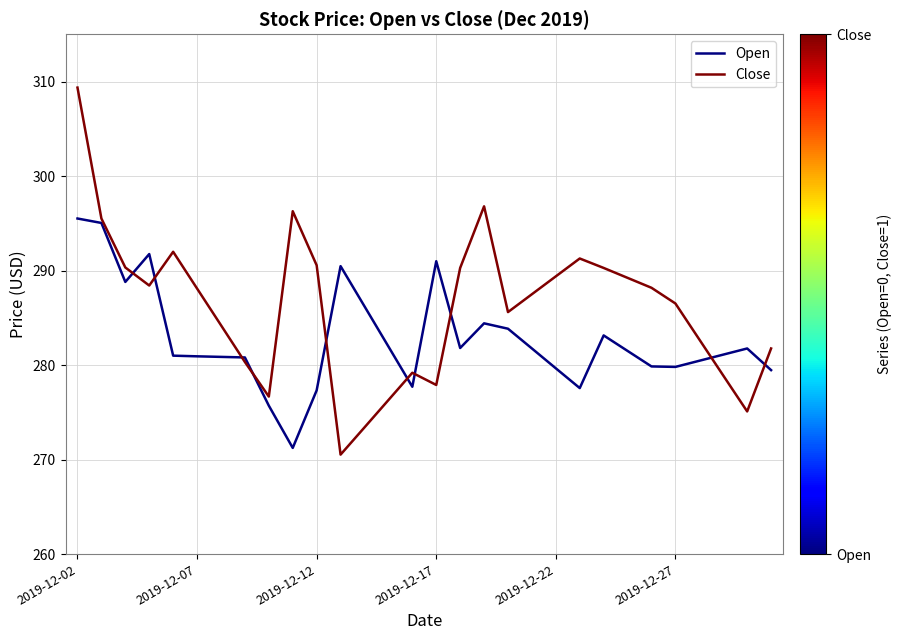

What is the sum of all Open values?

8482.5